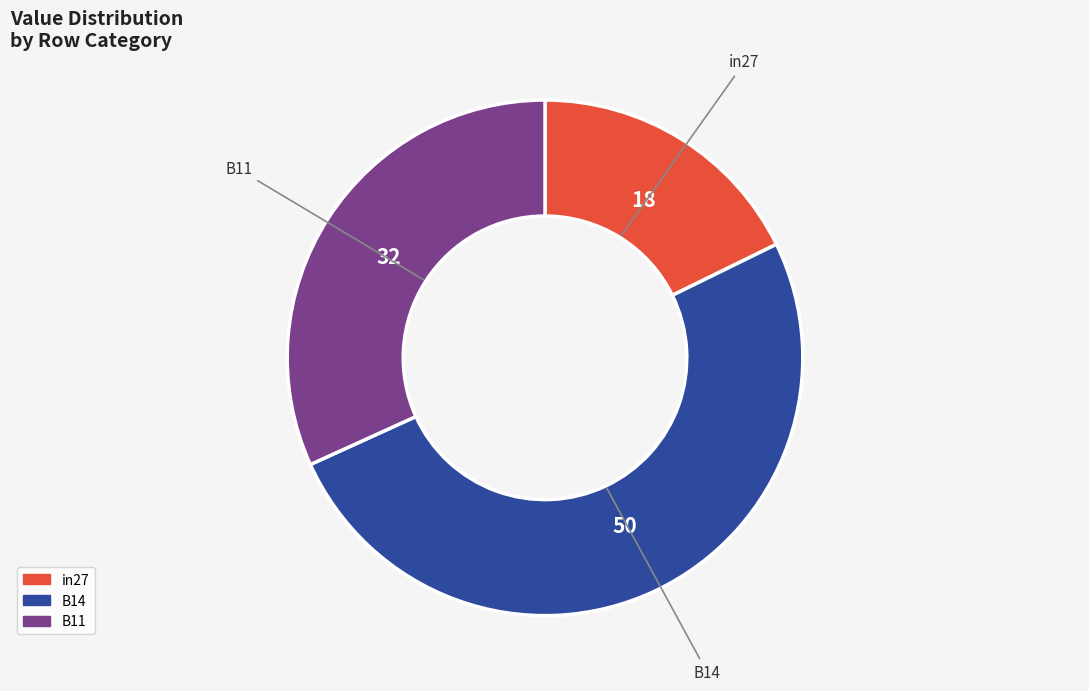

How many slices are in this pie chart?

3